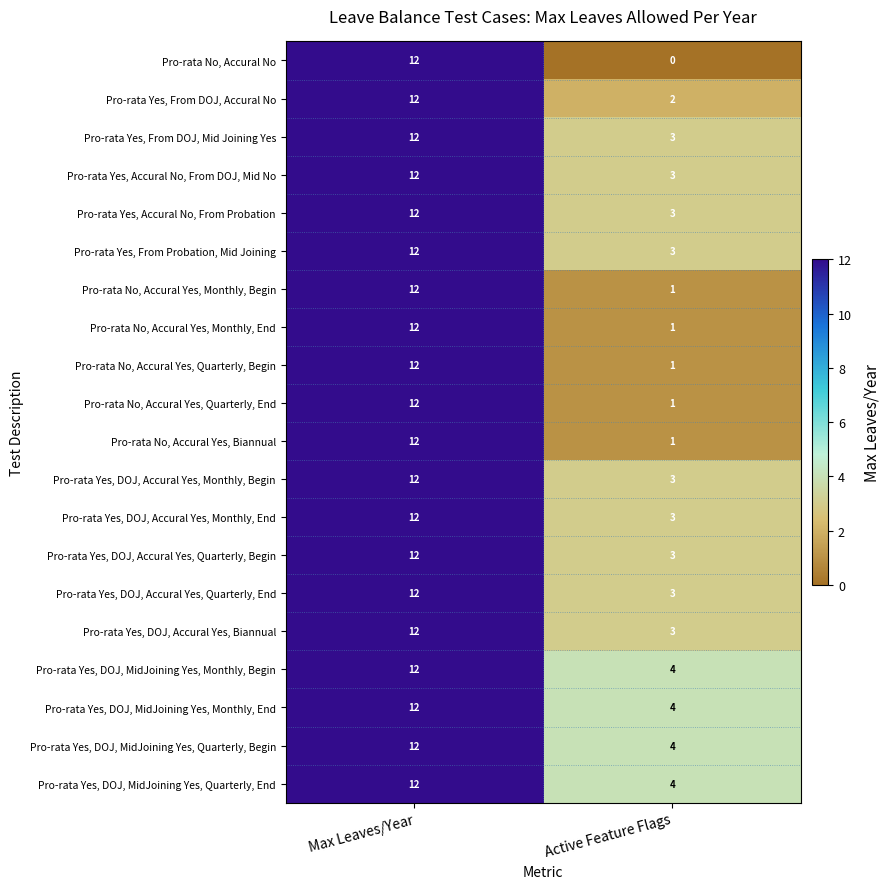

Where is Pro-rata No, Accural Yes, Biannual nearest to the value 6?

Active Feature Flags